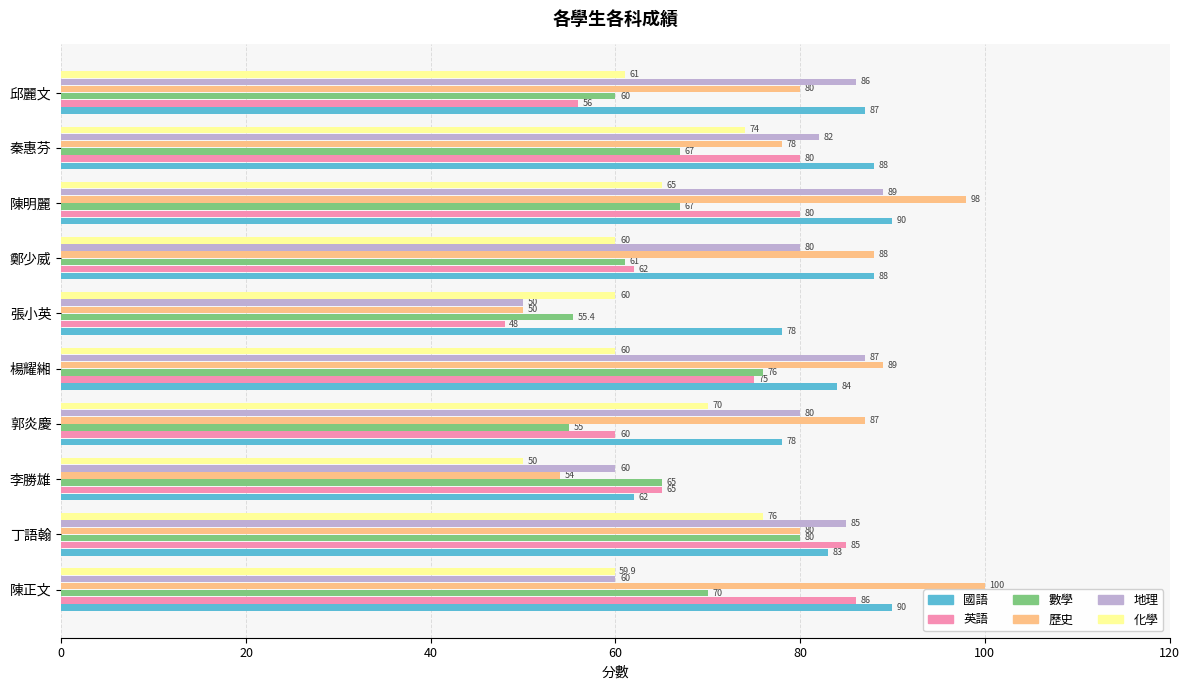

Which series has the largest range (max minus min)?

歷史